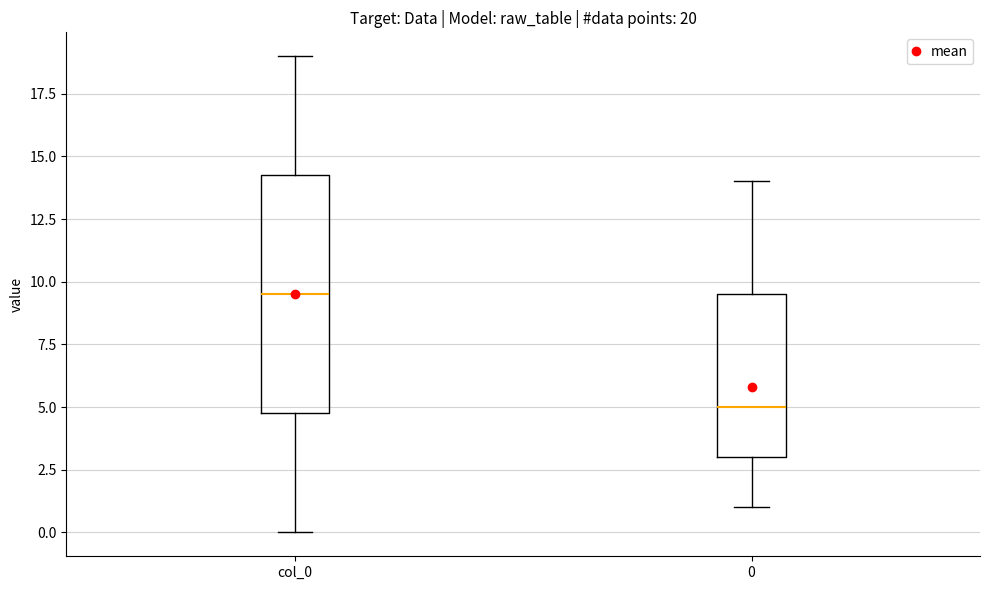

Which box's median line is the lowest?

0